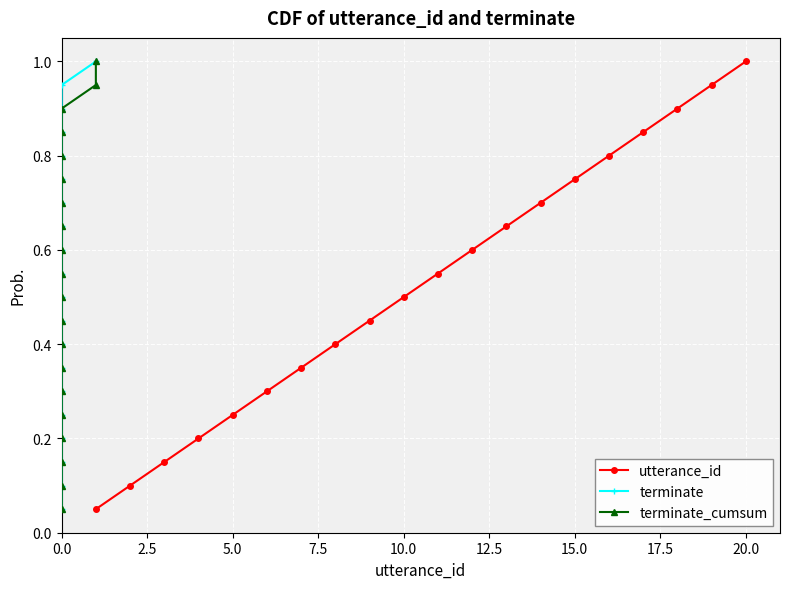

What is the maximum value for terminate?

1.0